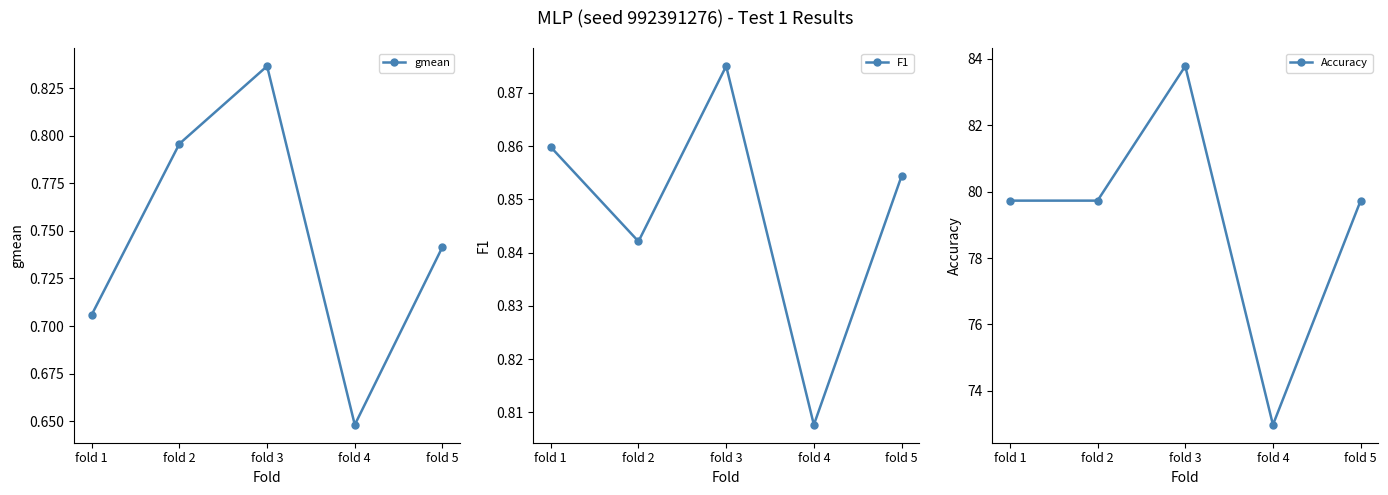

True or false: Accuracy has more than 2 points higher than both neighbors.

False